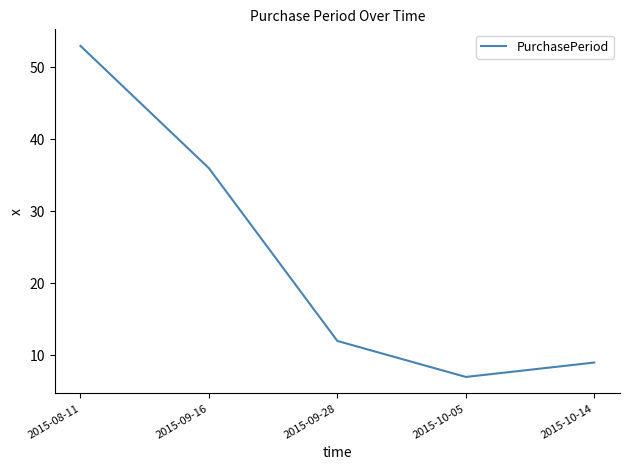

What is the average value?

23